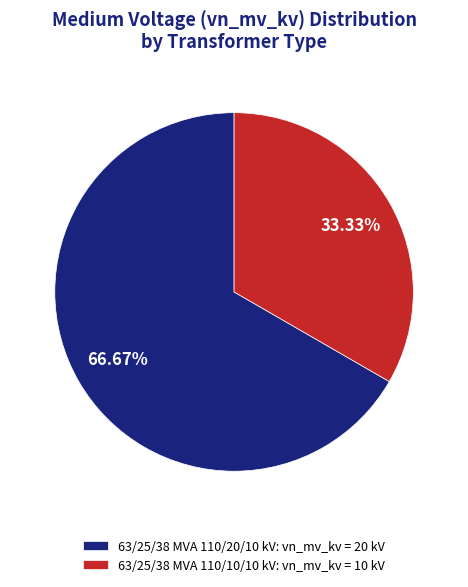

To the nearest percent, what portion does 63/25/38 MVA 110/20/10 kV represent?

67%